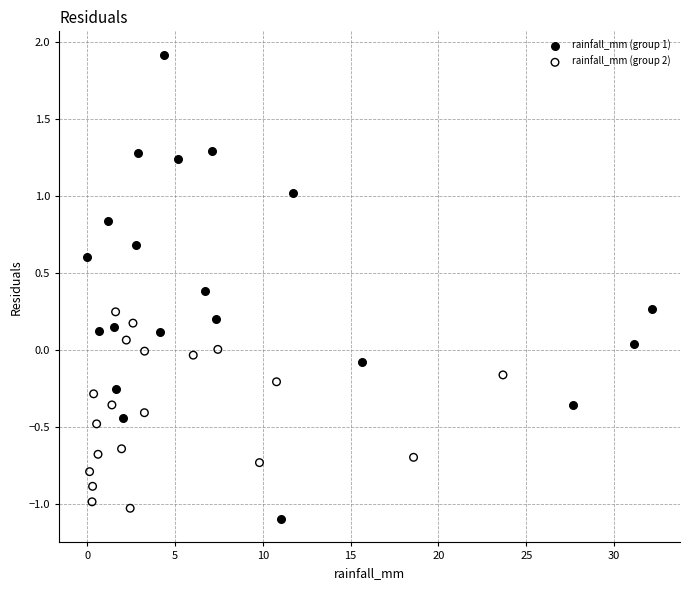

Which series contains the highest Y value?

rainfall_mm (group 1)